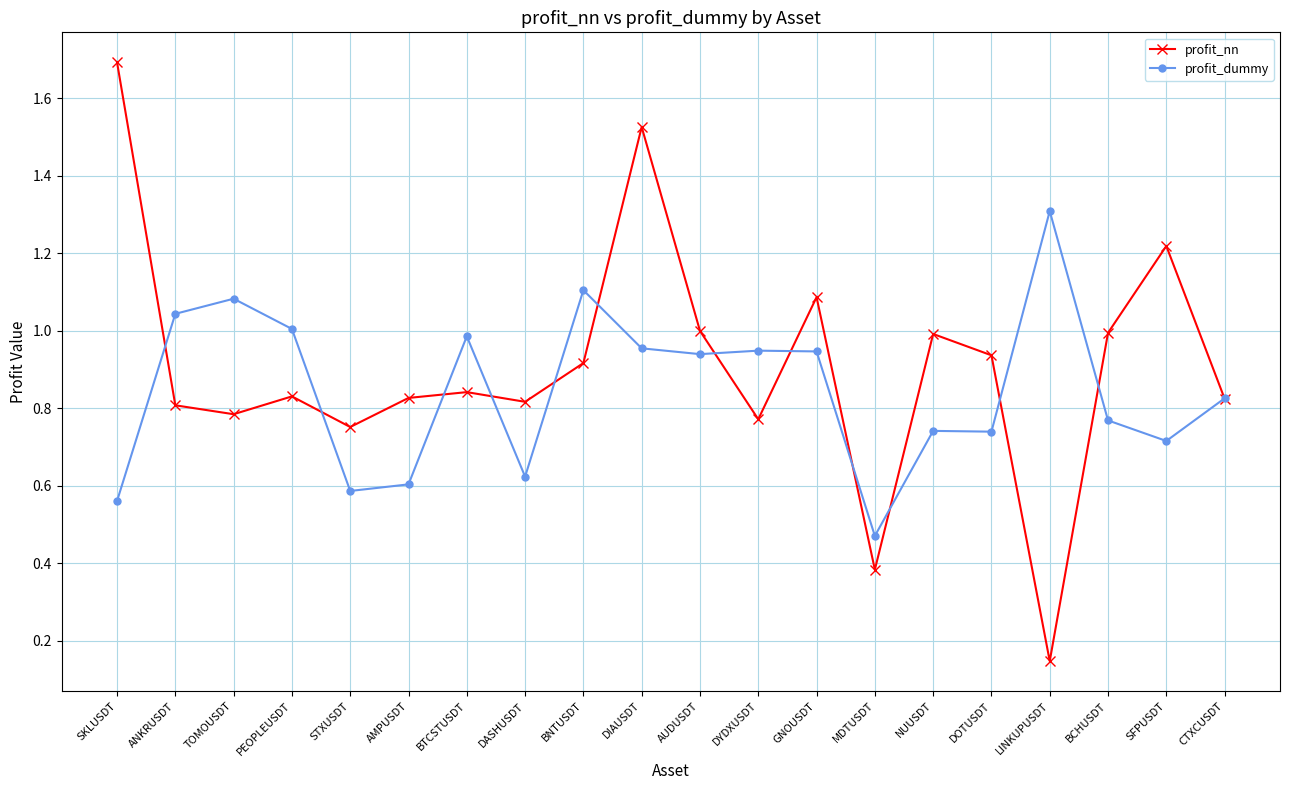

What is the label of the 5th point from the right?

DOTUSDT